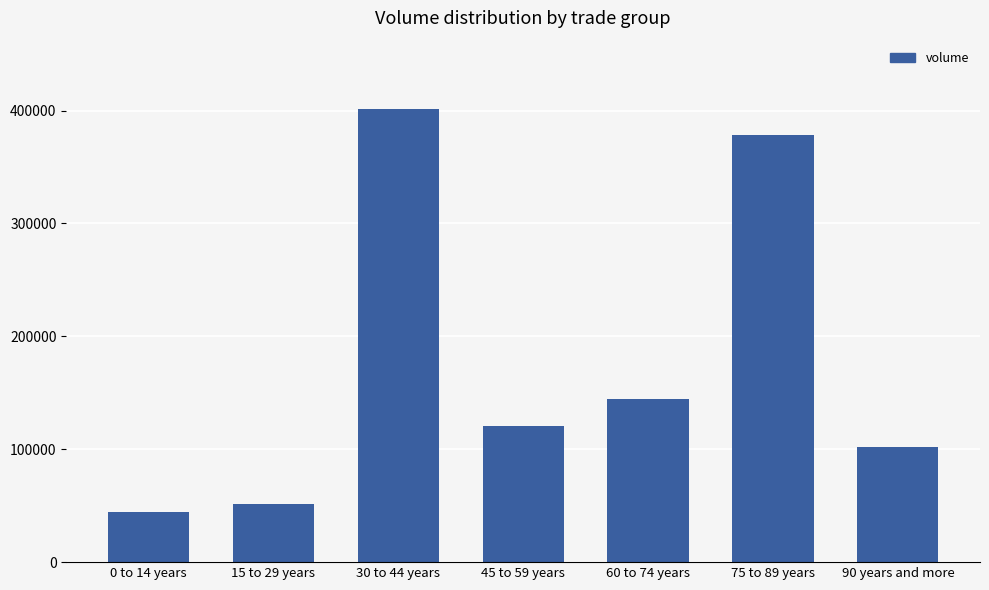

How many bars are there in total?

7